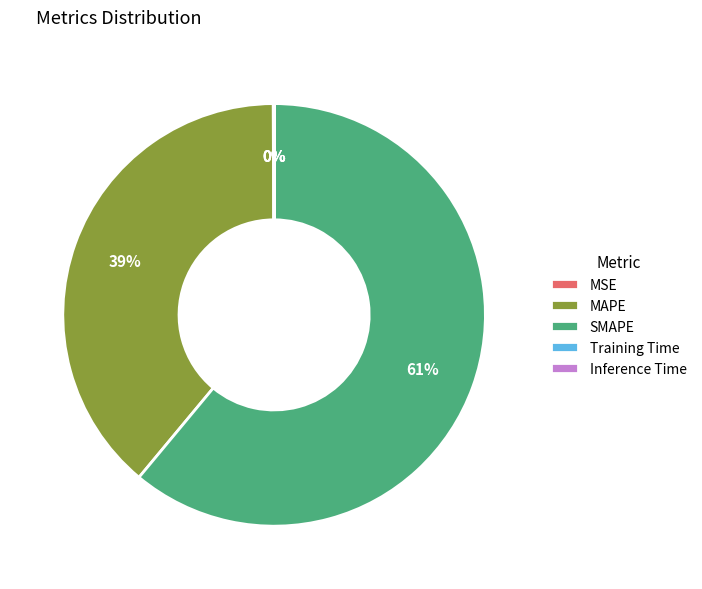

To the nearest percent, what percentage of the pie is MAPE?

39%